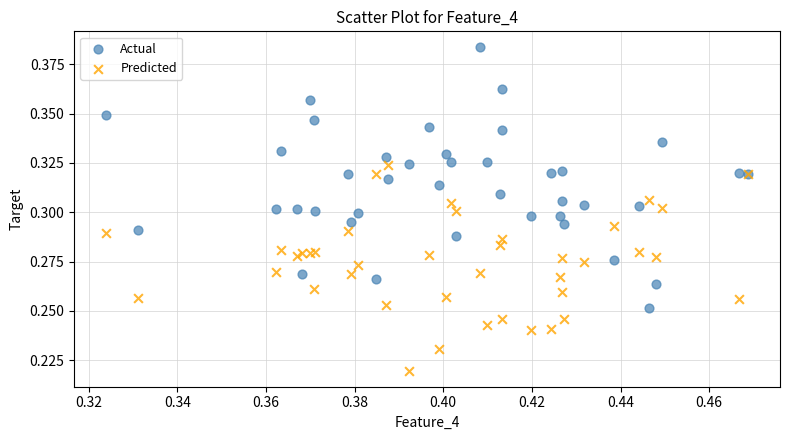

Which series contains the lowest Y value?

Predicted